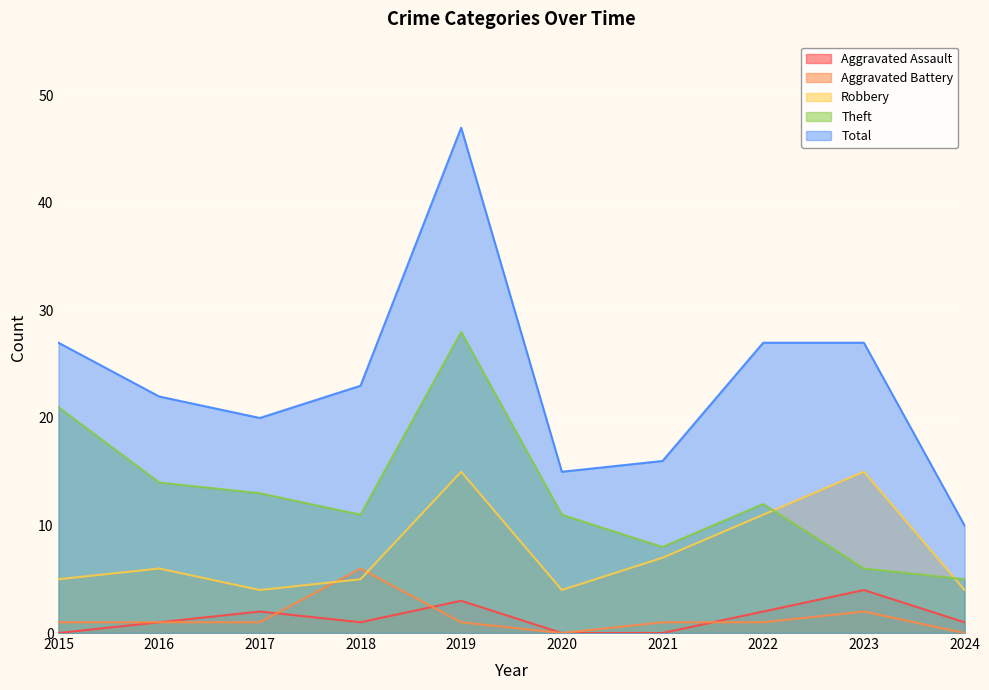

In Robbery, how many points are higher than both neighbors (excluding endpoints)?

3